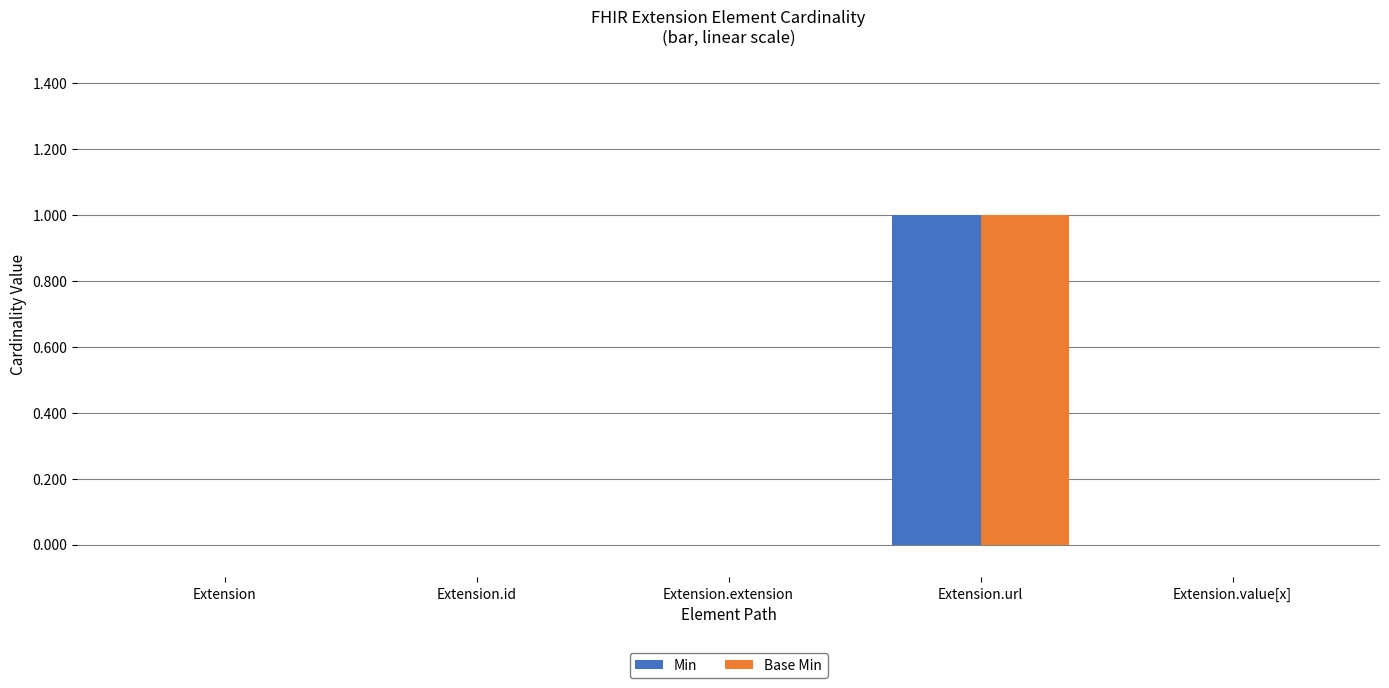

Reading left to right, transcribe all the data shown in this chart.

Min: Extension=0	Extension.id=0	Extension.extension=0	Extension.url=1	Extension.value[x]=0
Base Min: Extension=0	Extension.id=0	Extension.extension=0	Extension.url=1	Extension.value[x]=0